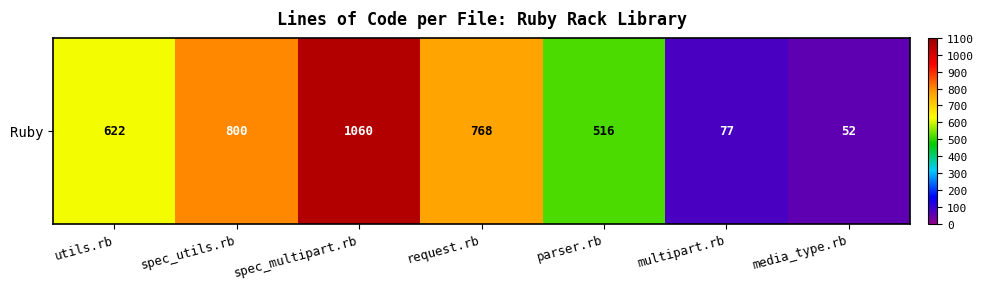

What is the ratio of the value at spec_utils.rb to the value at media_type.rb?

15.4